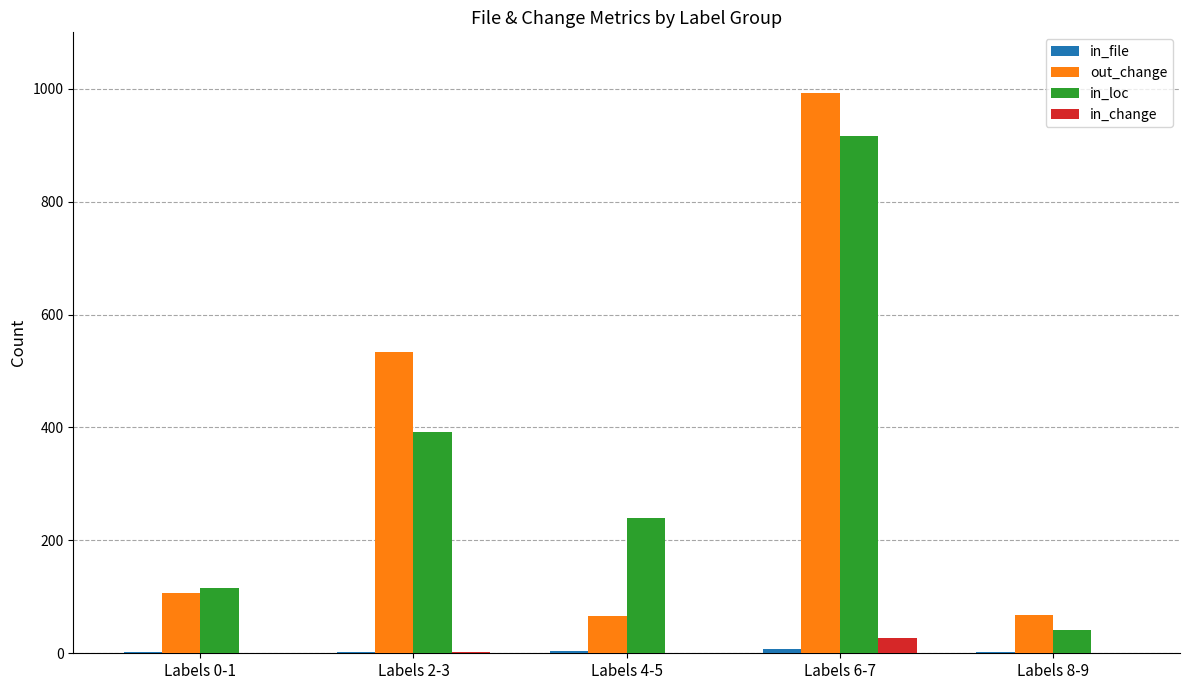

True or false: in_loc has a value of 407 at Labels 4-5.

False